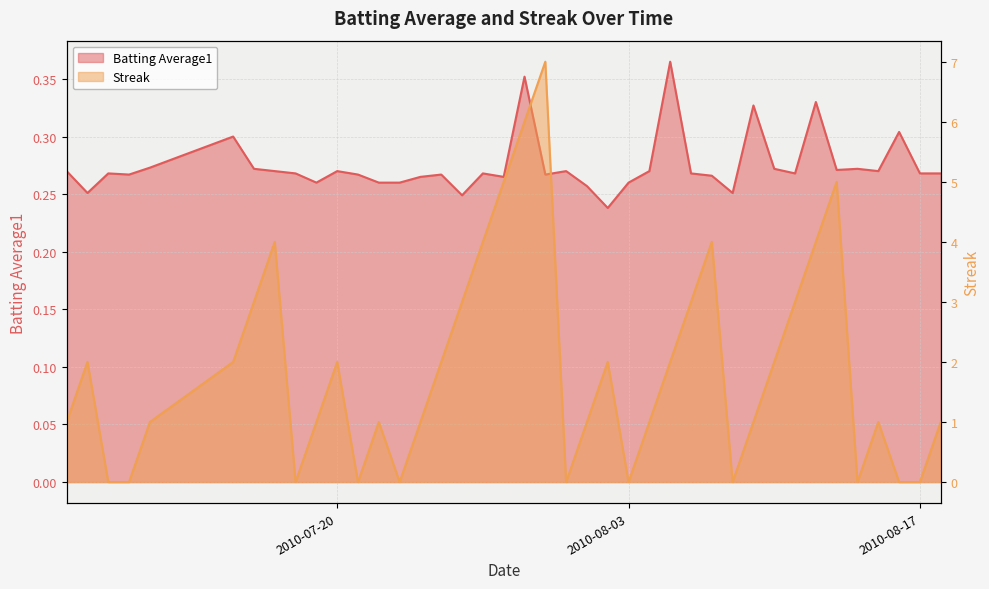

At which label does Streak reach its peak?

2010-07-30